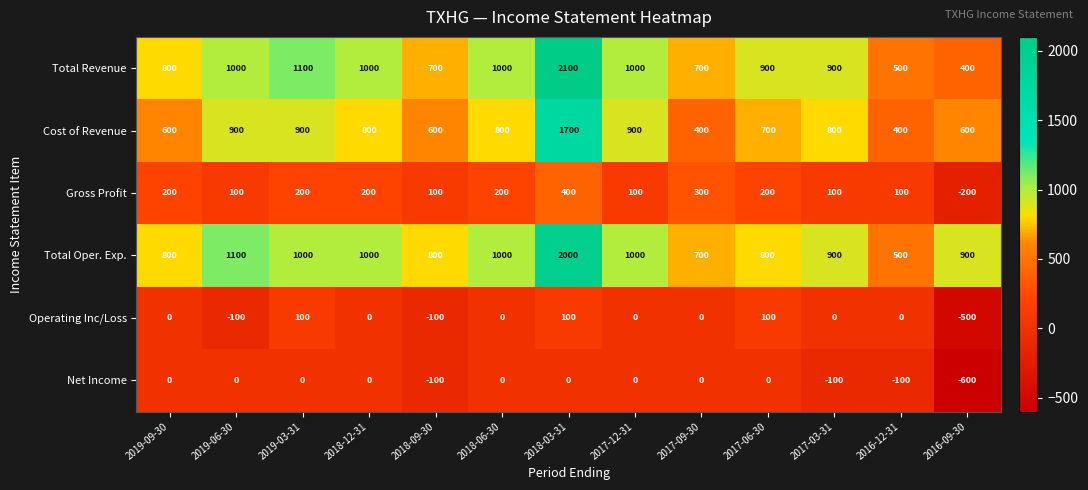

Which series has the largest range (max minus min)?

Total Revenue